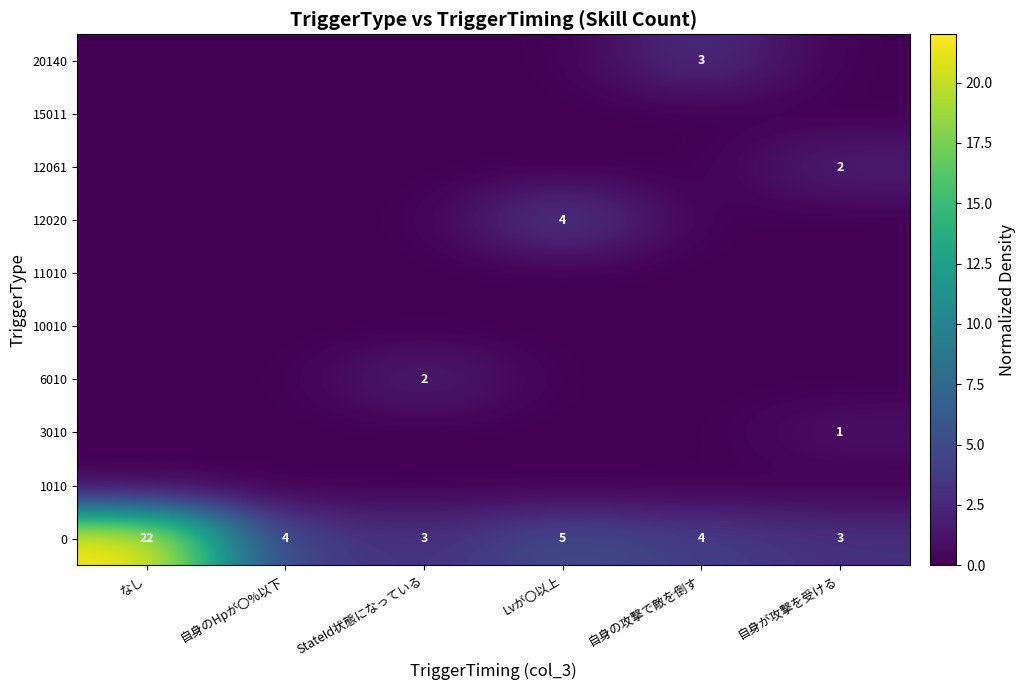

Is it true that 12020 equals 1 at Lvが〇以上?

False